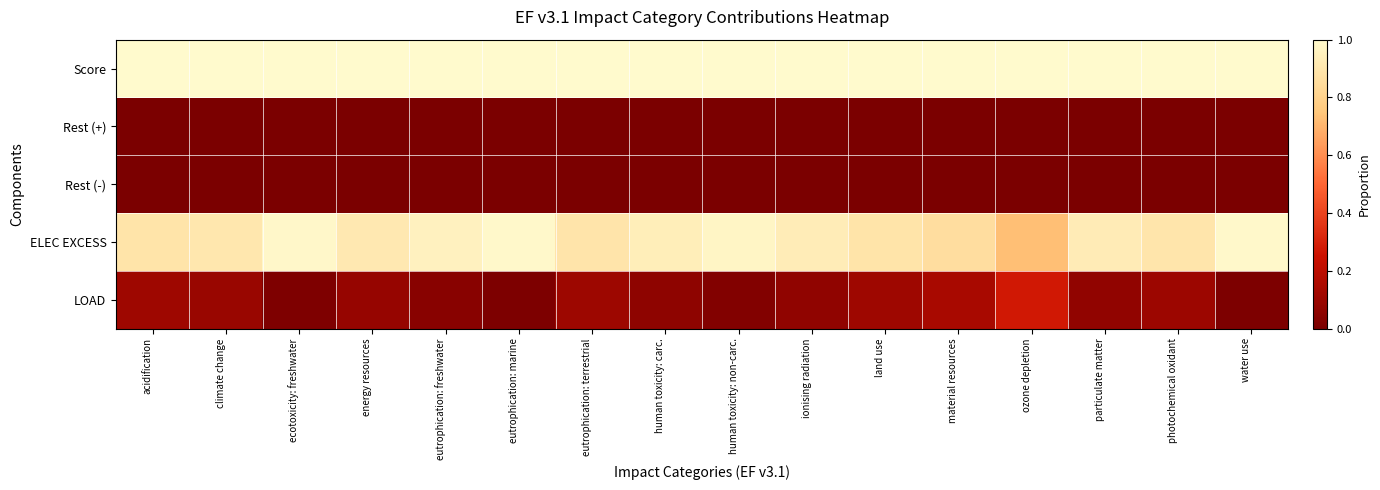

Which has a higher value, material resources or climate change?

material resources